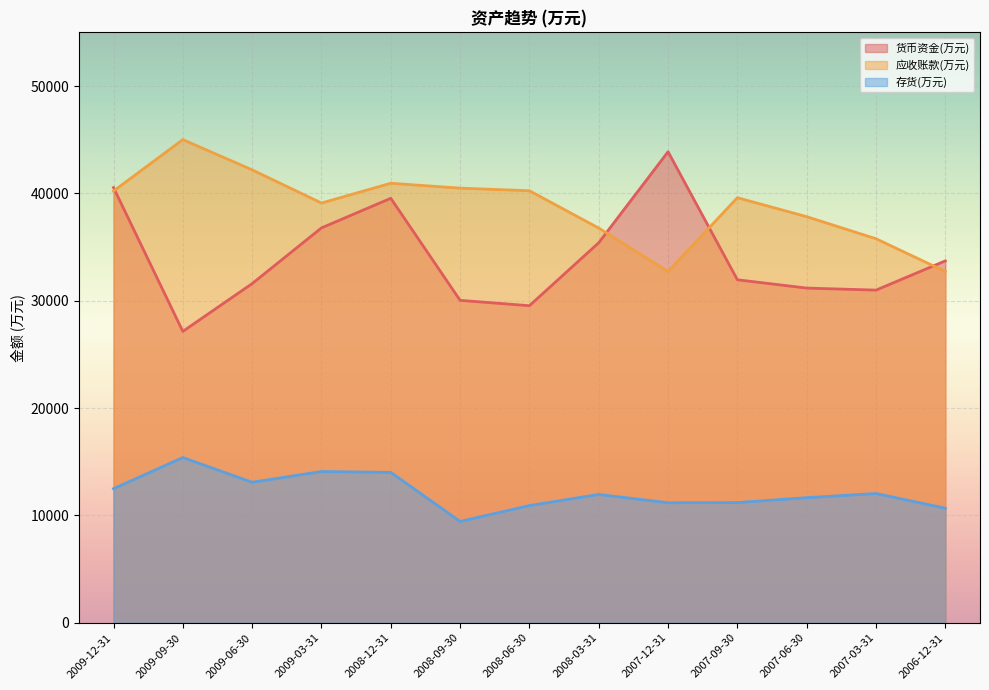

Reading left to right, extract all data points from this chart.

货币资金(万元): 40540	27146	31596	36786	39544	30038	29539	35405	43881	31954	31180	30991	33717
应收账款(万元): 40219	45010	42193	39103	40945	40490	40247	36770	32722	39598	37831	35775	32726
存货(万元): 12494	15395	13092	14093	14013	9443	10923	11957	11185	11200	11658	12043	10675